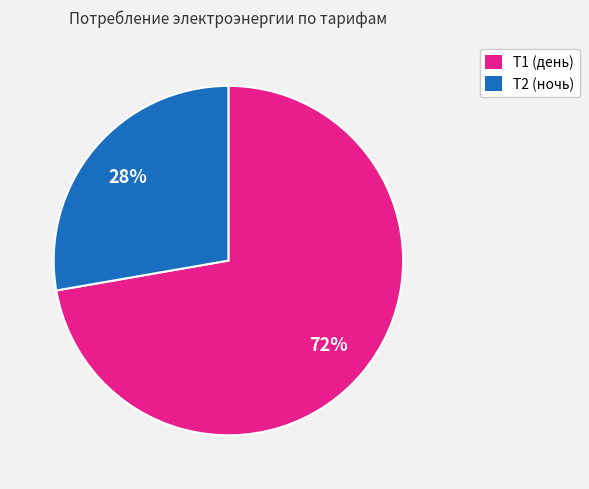

What is the largest slice in the pie chart?

Т1 (день)